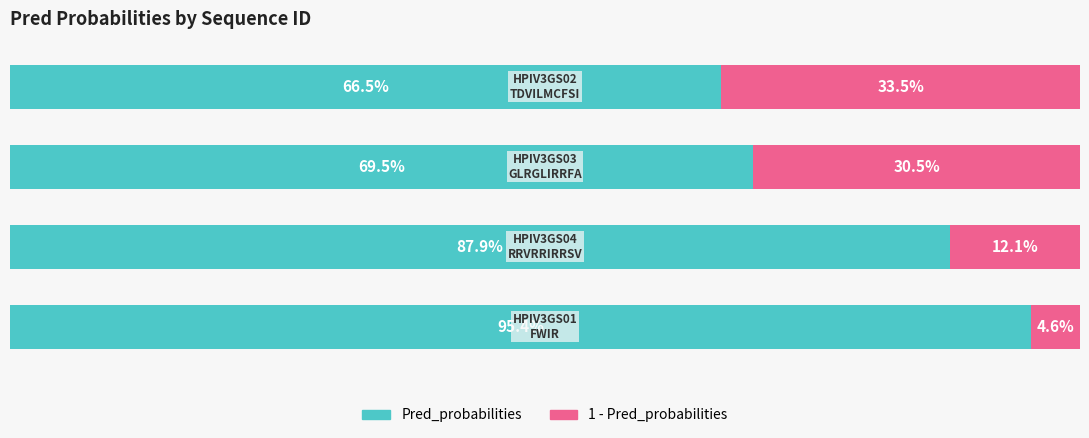

What are all the series names shown in the legend?

Pred_probabilities, 1 - Pred_probabilities